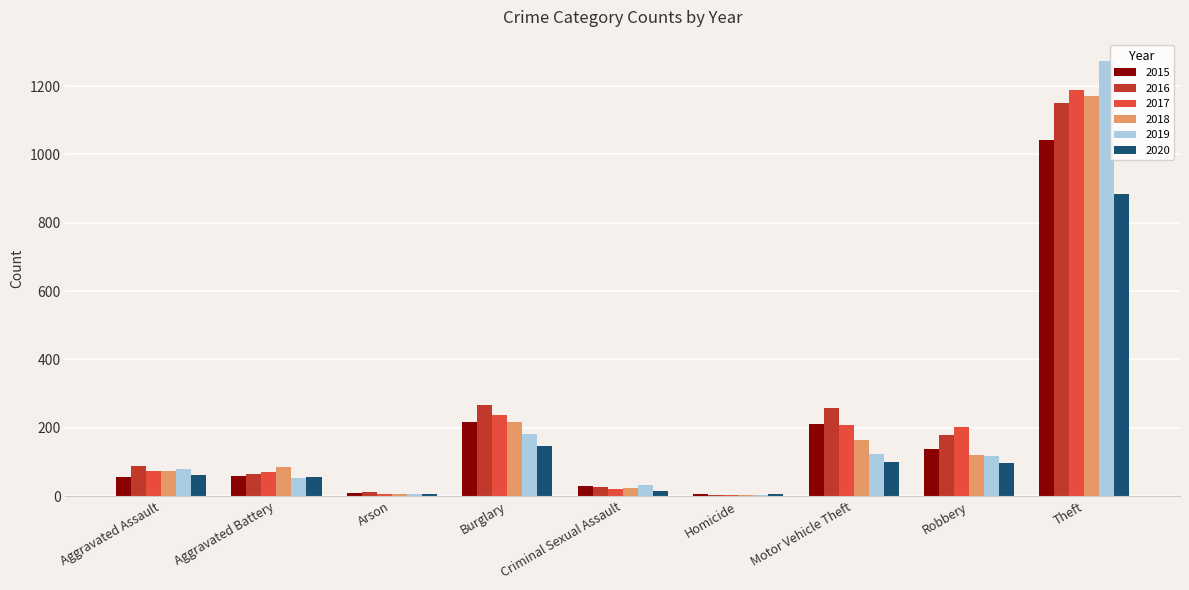

True or false: 2019 has a value of 1272 at Theft.

True